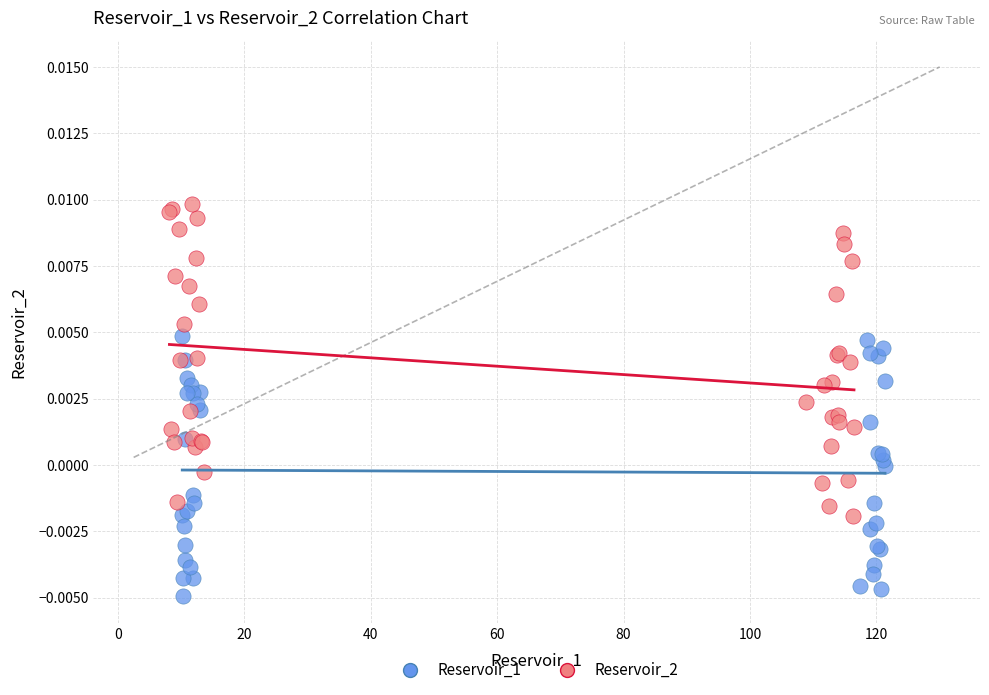

What are all the series names shown in the legend?

Reservoir_1, Reservoir_2